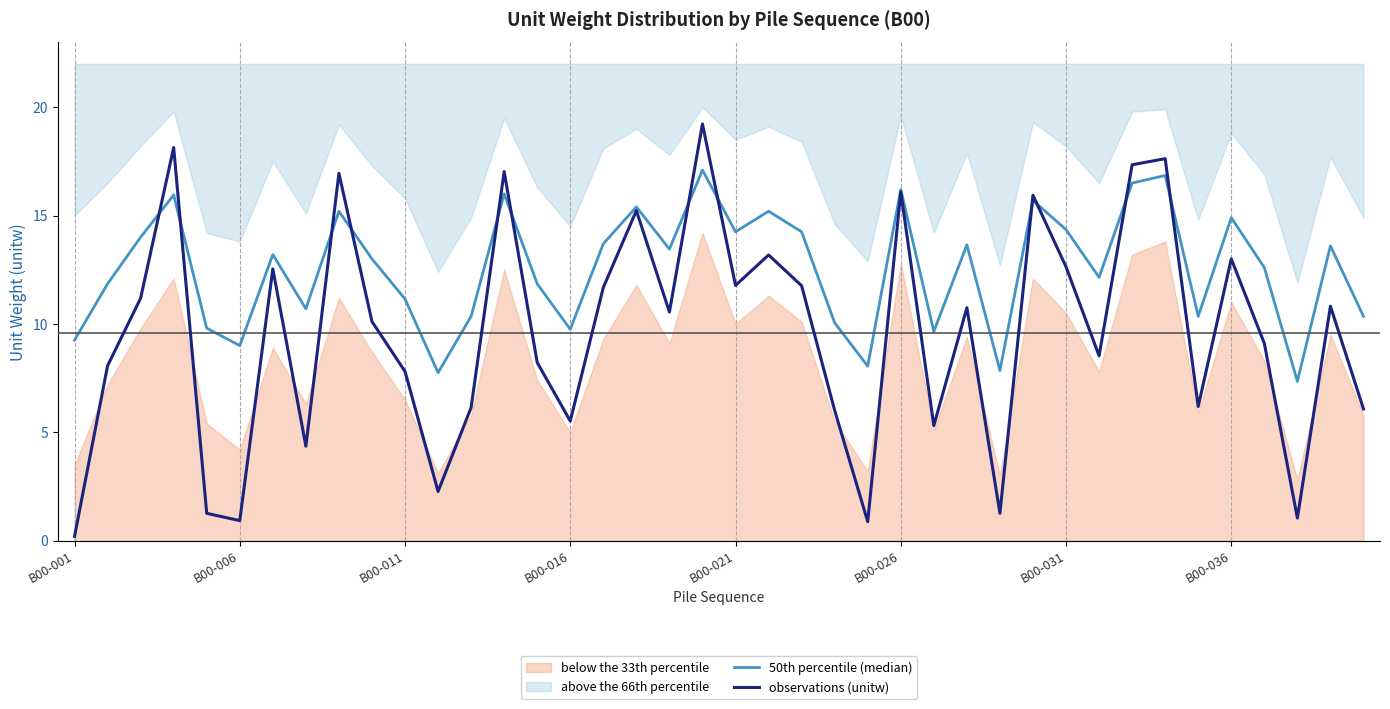

What is the value of the 50th percentile (median) point at the 29th from the left?

7.8